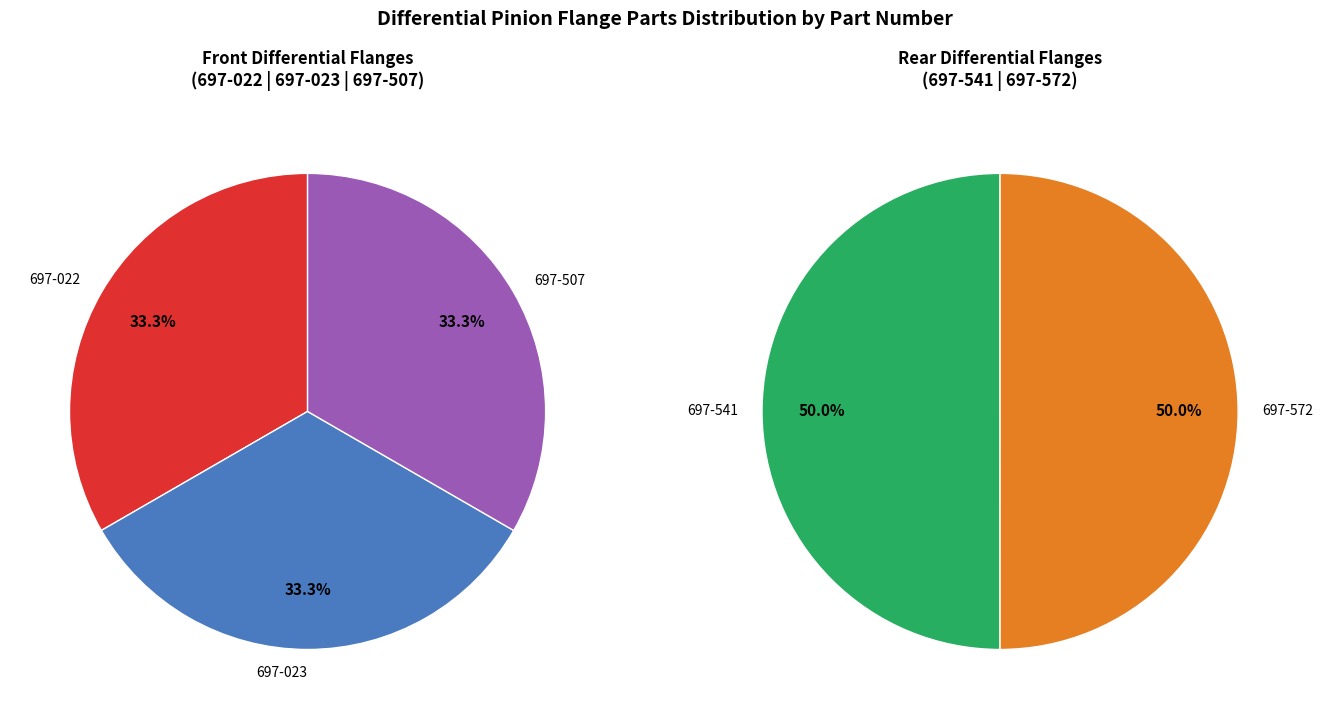

How many segments does this pie chart have?

5